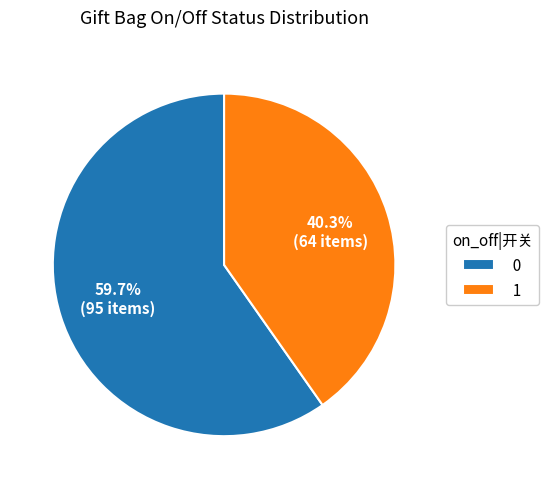

Which category accounts for the majority?

0